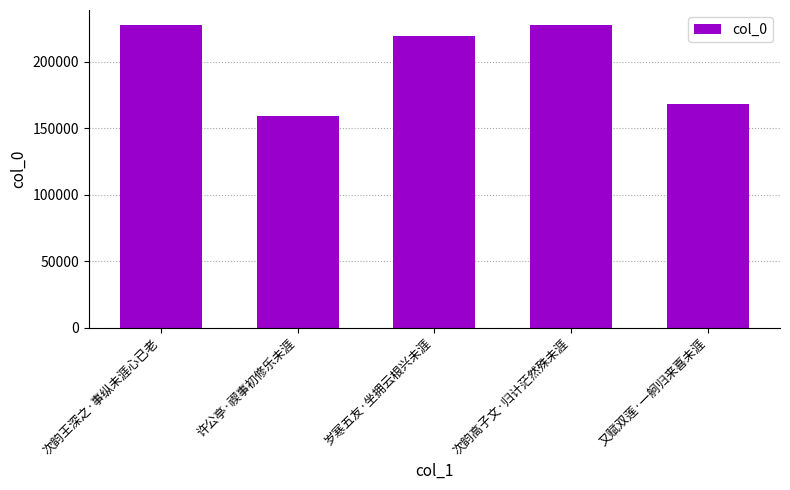

What is the difference between the maximum and minimum values?

68793